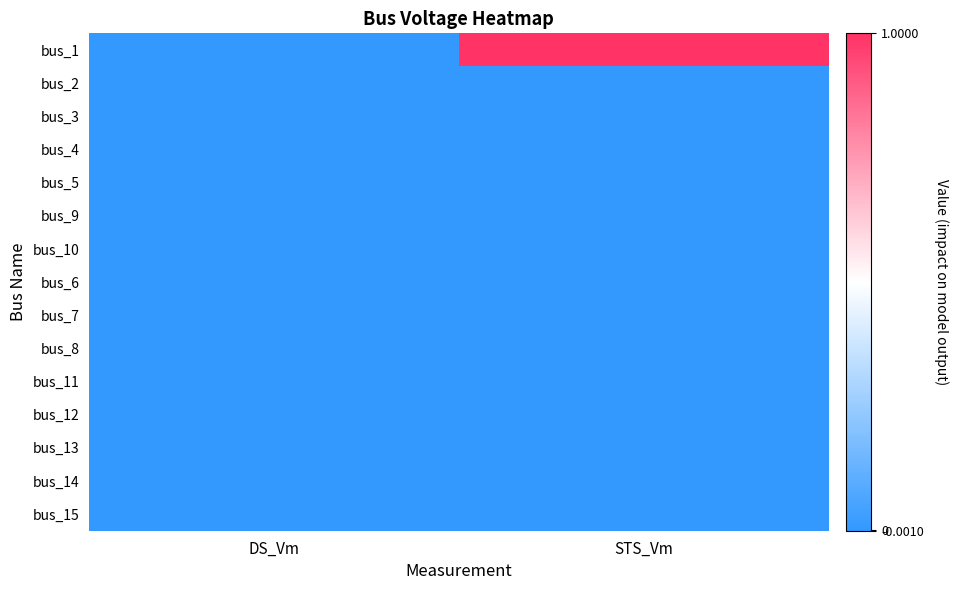

List the series in order of their peak value, lowest first.

bus_2, bus_3, bus_4, bus_5, bus_9, bus_10, bus_6, bus_7, bus_8, bus_11, bus_12, bus_13, bus_14, bus_15, bus_1